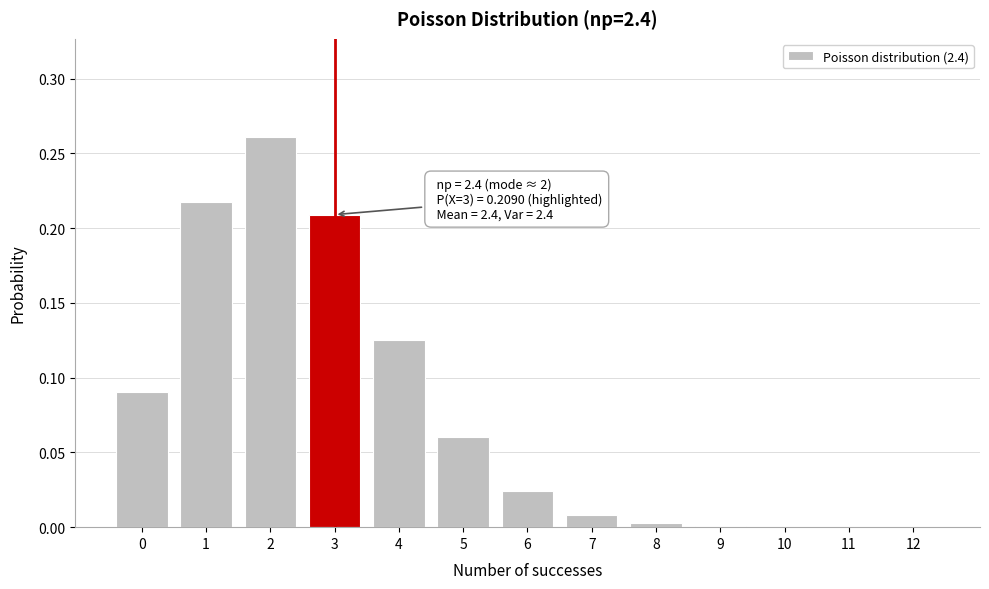

What is the sum of all values?

1.0